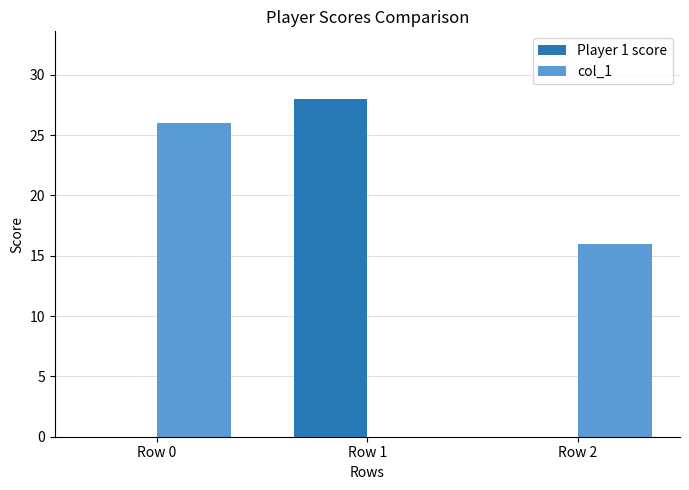

Are the bars horizontal?

No